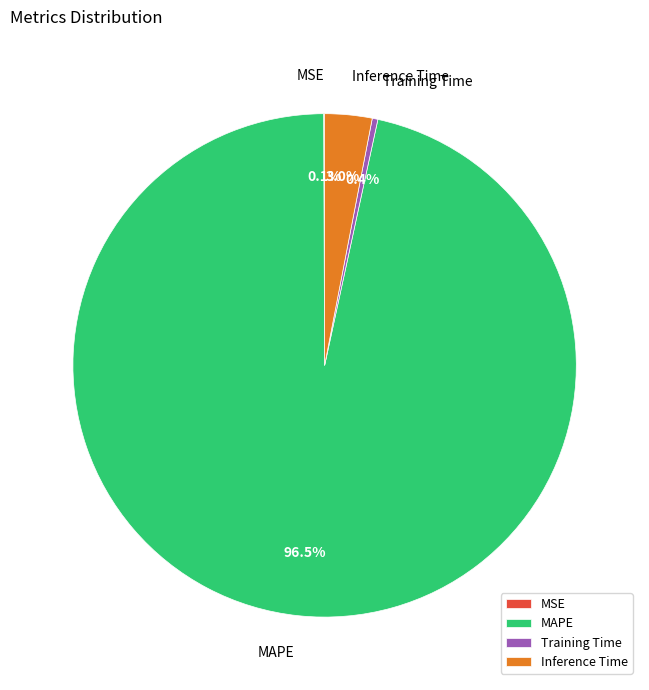

Which category has the biggest portion of the pie?

MAPE